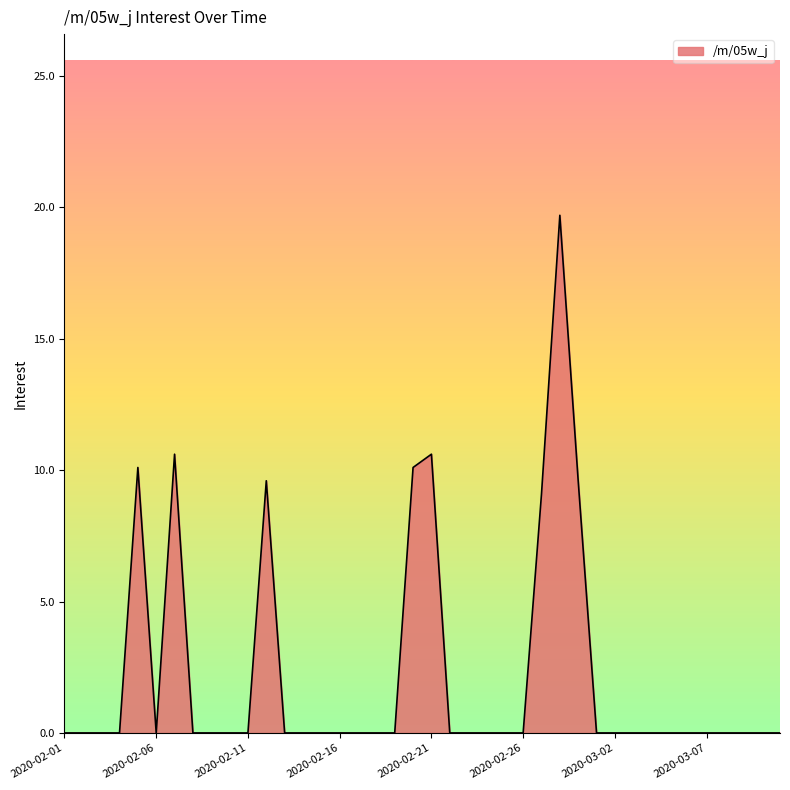

Is this an area chart (filled region under the line)?

Yes